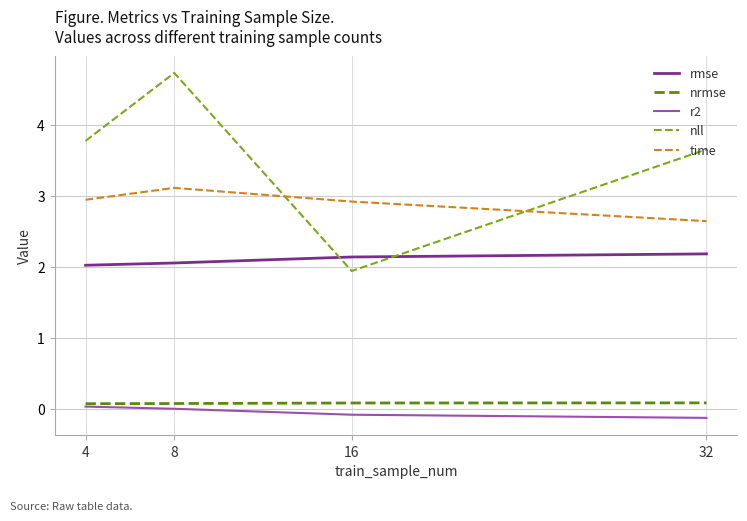

Which series has the widest spread of values?

nll